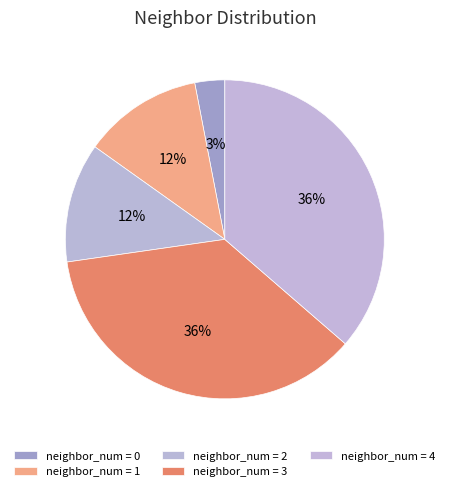

To the nearest percent, what is the average slice percentage?

20%